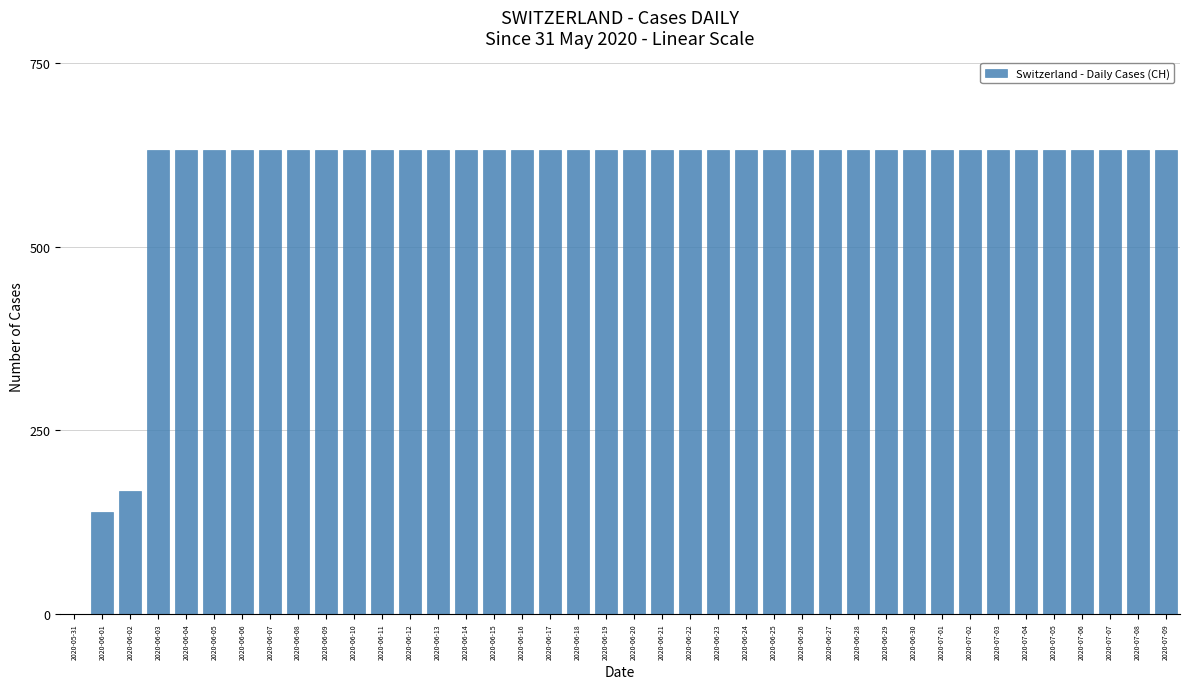

Where is the data nearest to the value 315?

2020-06-02